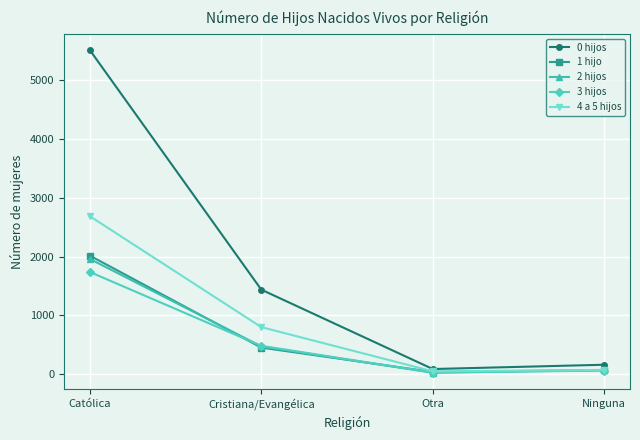

What is the approximate value of 3 hijos at Ninguna?

64